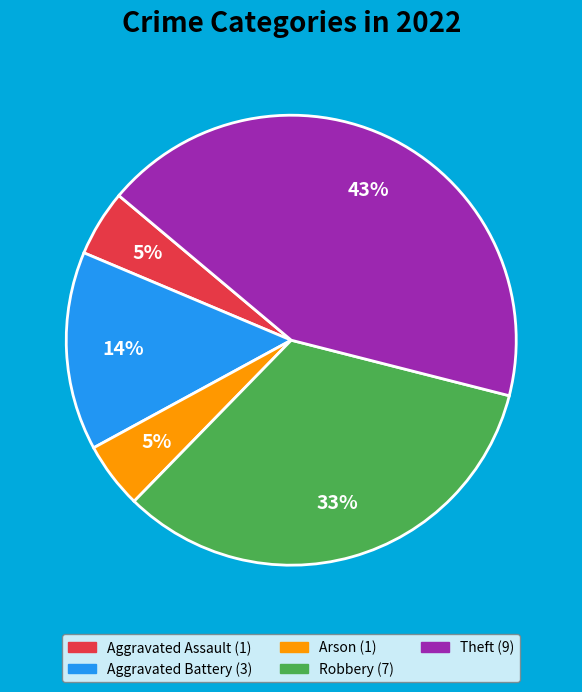

Is Aggravated Battery the majority of the pie?

No